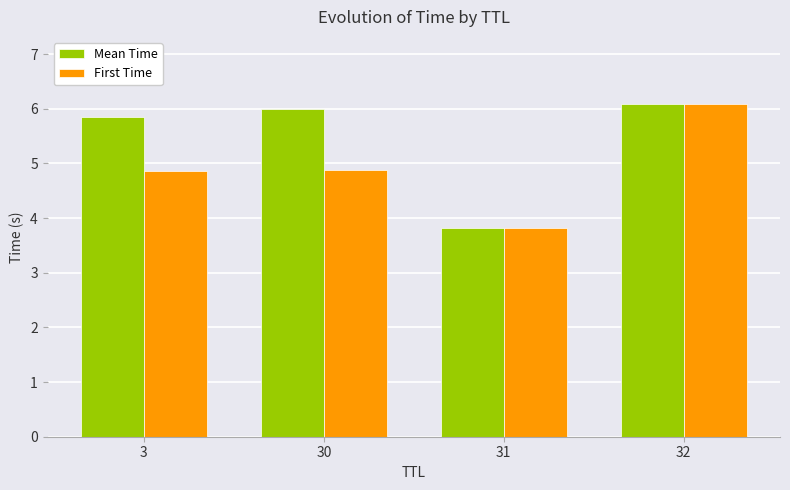

At which label does Mean Time reach its minimum?

31